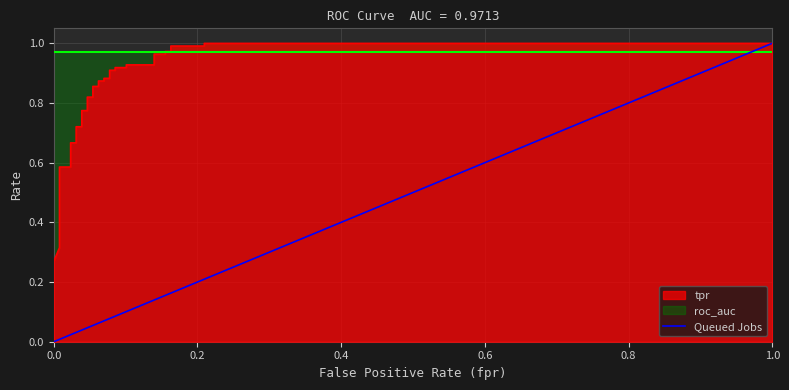

Which category has the highest value across all series?

1.0